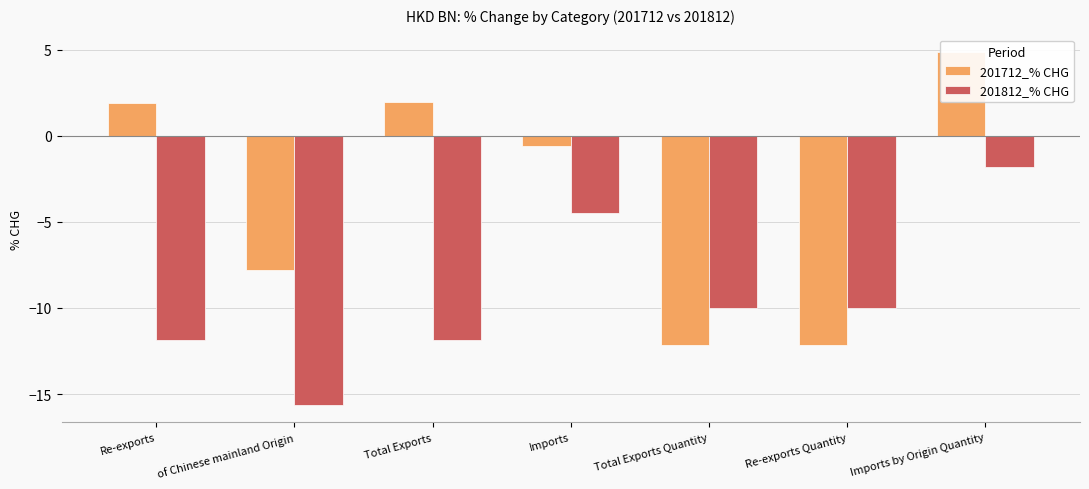

Reading left to right, what are all the values shown in this chart?

201712_% CHG: 1.9	-7.8	1.9	-0.6	-12.1	-12.1	4.9
201812_% CHG: -11.9	-15.6	-11.9	-4.5	-10.0	-10.0	-1.8